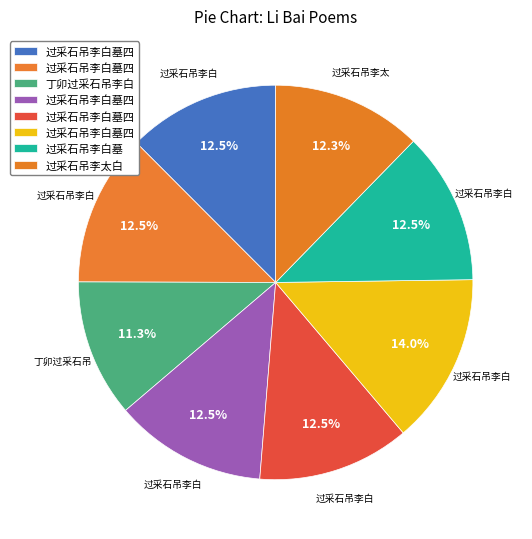

How many segments does this pie chart have?

8